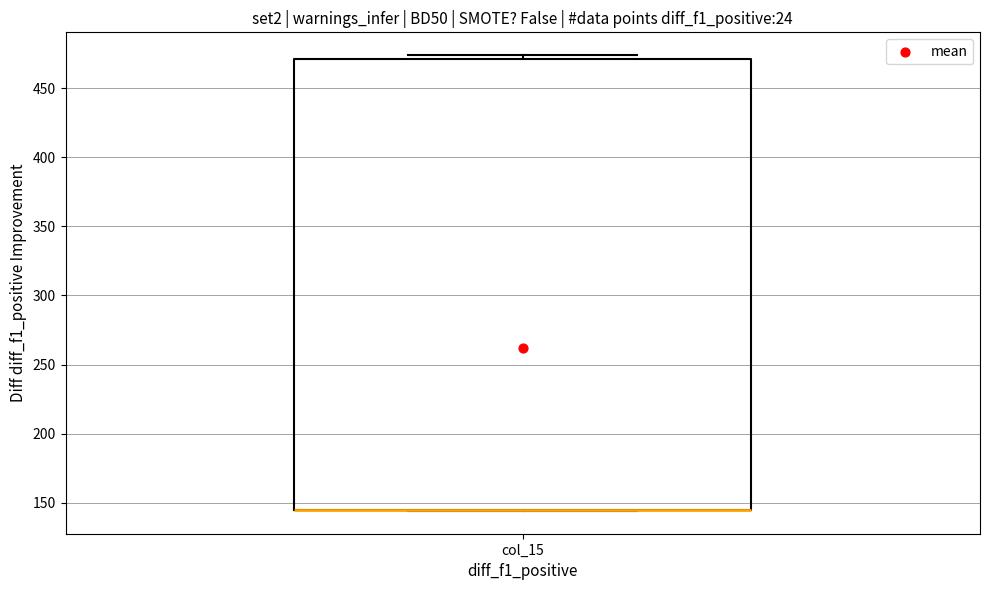

Transcribe this box plot: give where the median line is, the range the box spans, and where the two whiskers end, as read against the y-axis. The values are not printed on the chart, so give them approximately, as read against the axis.

median 145 (drawn on the box's lower edge), box 145 to 470, whiskers 145 to 475